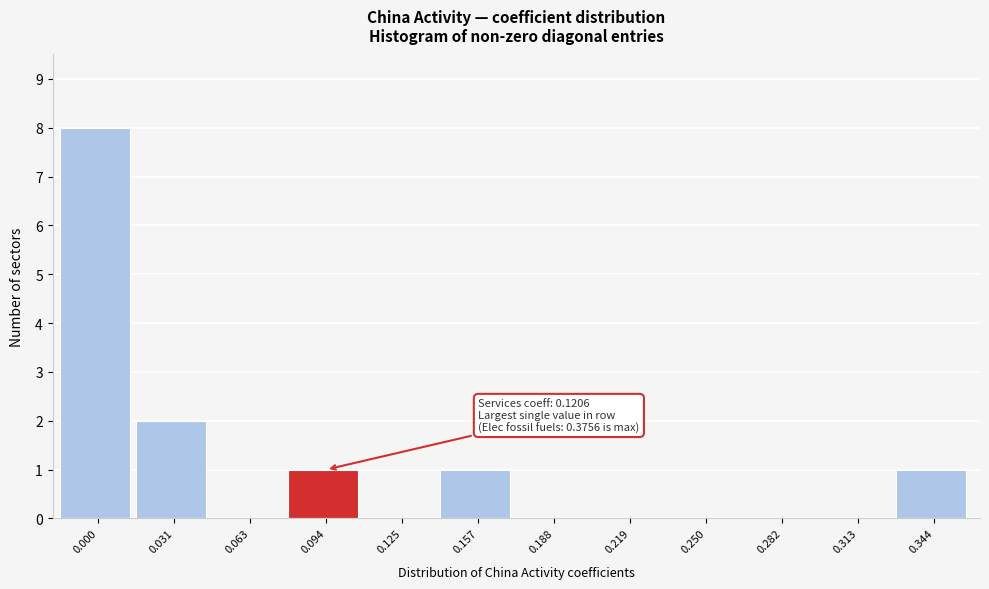

Reading left to right, list all the values displayed in this chart.

0.000=8	0.031=2	0.063=0	0.094=1	0.125=0	0.157=1	0.188=0	0.219=0	0.250=0	0.282=0	0.313=0	0.344=1